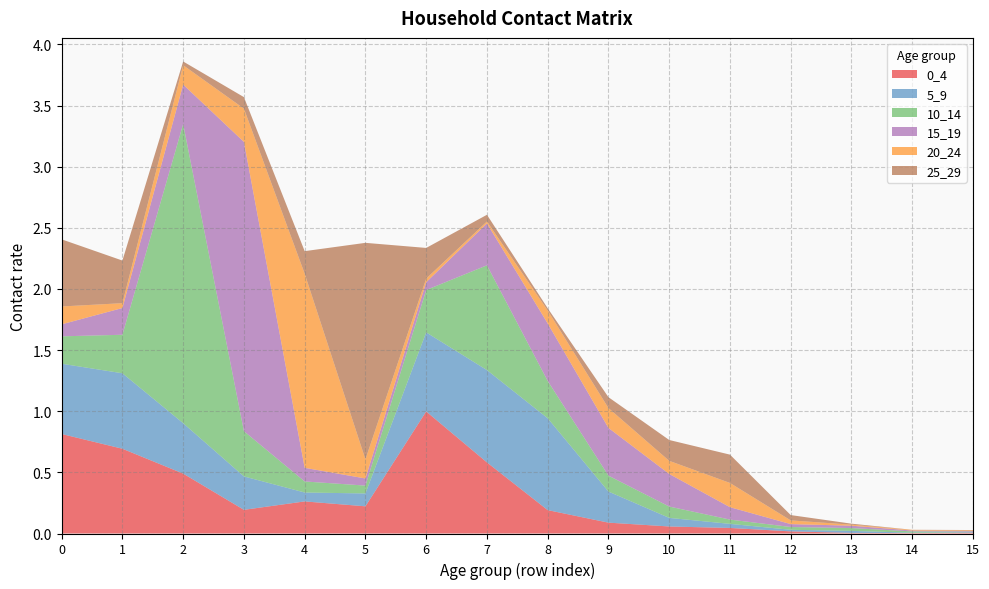

Reading right to left, list all the values displayed in this chart.

0_4: 15=0.0	14=0.0	13=0.0	12=0.0	11=0.0	10=0.1	9=0.1	8=0.2	7=0.6	6=1.0	5=0.2	4=0.3	3=0.2	2=0.5	1=0.7	0=0.8
5_9: 15=0.0	14=0.0	13=0.0	12=0.0	11=0.0	10=0.1	9=0.3	8=0.8	7=0.8	6=0.6	5=0.1	4=0.1	3=0.3	2=0.4	1=0.6	0=0.6
10_14: 15=0.0	14=0.0	13=0.0	12=0.0	11=0.0	10=0.1	9=0.1	8=0.3	7=0.9	6=0.3	5=0.1	4=0.1	3=0.4	2=2.4	1=0.3	0=0.2
15_19: 15=0.0	14=0.0	13=0.0	12=0.0	11=0.1	10=0.3	9=0.4	8=0.5	7=0.3	6=0.1	5=0.1	4=0.1	3=2.4	2=0.3	1=0.2	0=0.1
20_24: 15=0.0	14=0.0	13=0.0	12=0.0	11=0.2	10=0.1	9=0.2	8=0.1	7=0.0	6=0.0	5=0.2	4=1.6	3=0.3	2=0.2	1=0.0	0=0.1
25_29: 15=0.0	14=0.0	13=0.0	12=0.0	11=0.2	10=0.2	9=0.1	8=0.0	7=0.1	6=0.3	5=1.8	4=0.2	3=0.1	2=0.0	1=0.3	0=0.5